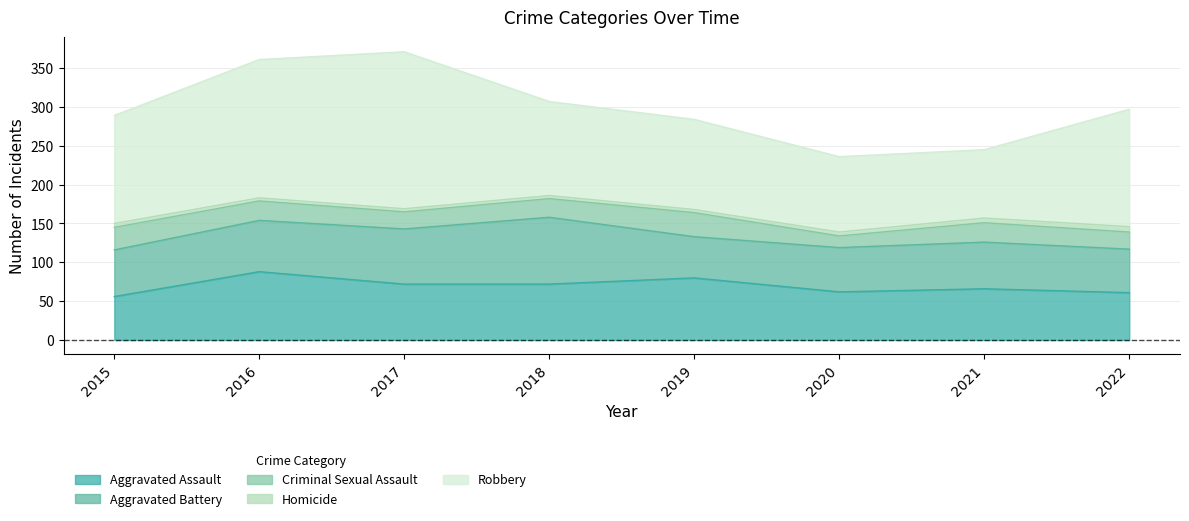

How many interior local peaks does the Aggravated Assault series have?

3